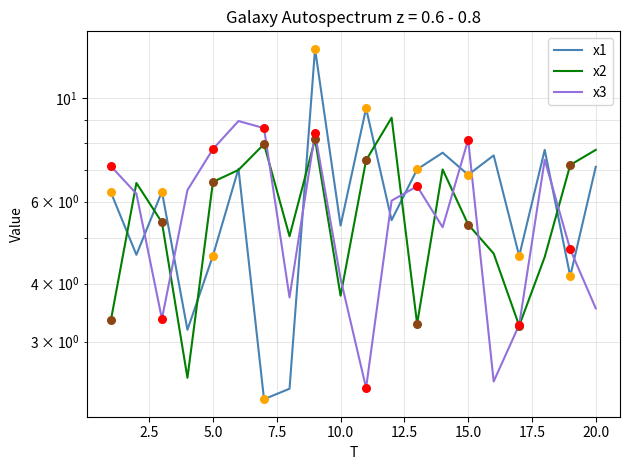

Is the value of x2 at 12.5 greater than the value of x3 at 10.0?

No